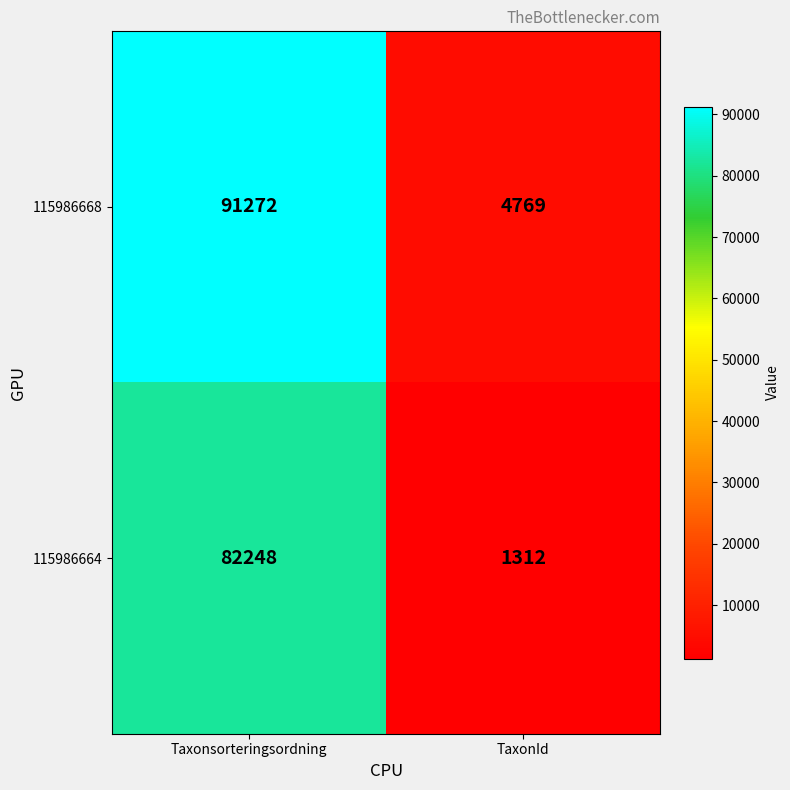

Reading left to right, transcribe all the data shown in this chart.

115986668: 91272	4769
115986664: 82248	1312